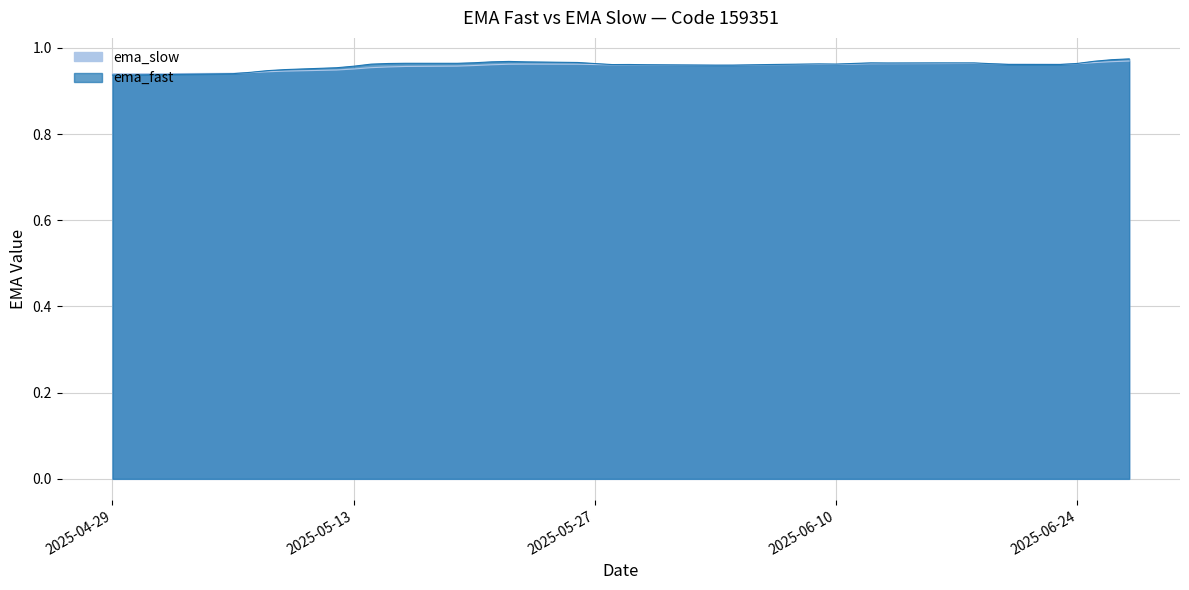

How many intersections are there between ema_fast and ema_slow?

5